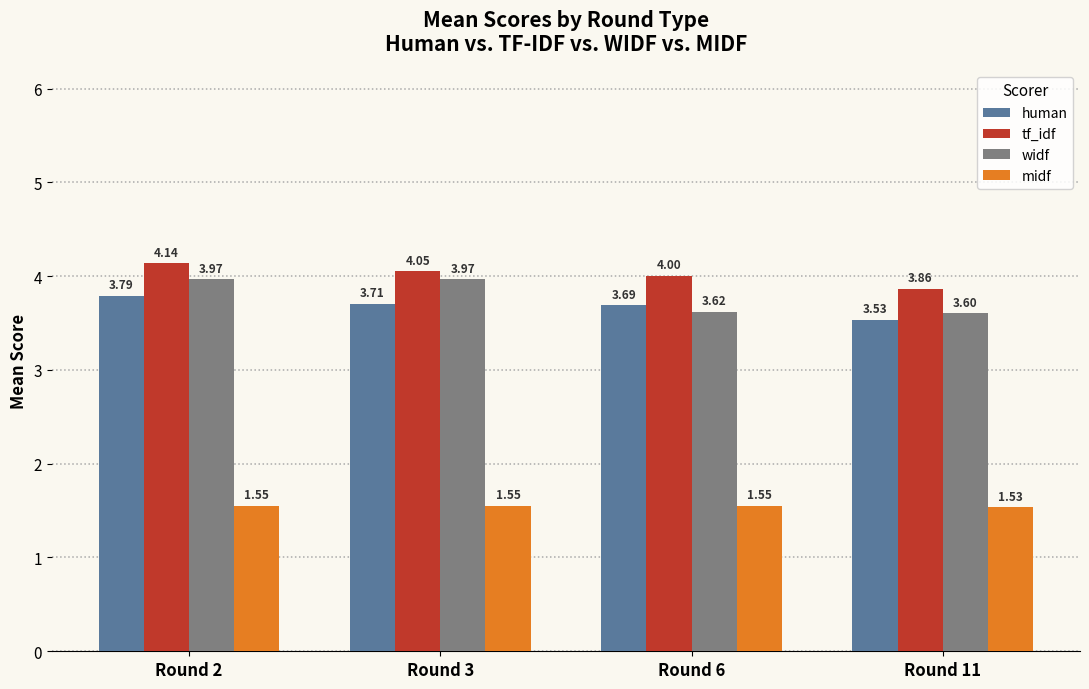

Rank the series at Round 6 from lowest to highest value.

midf, widf, human, tf_idf